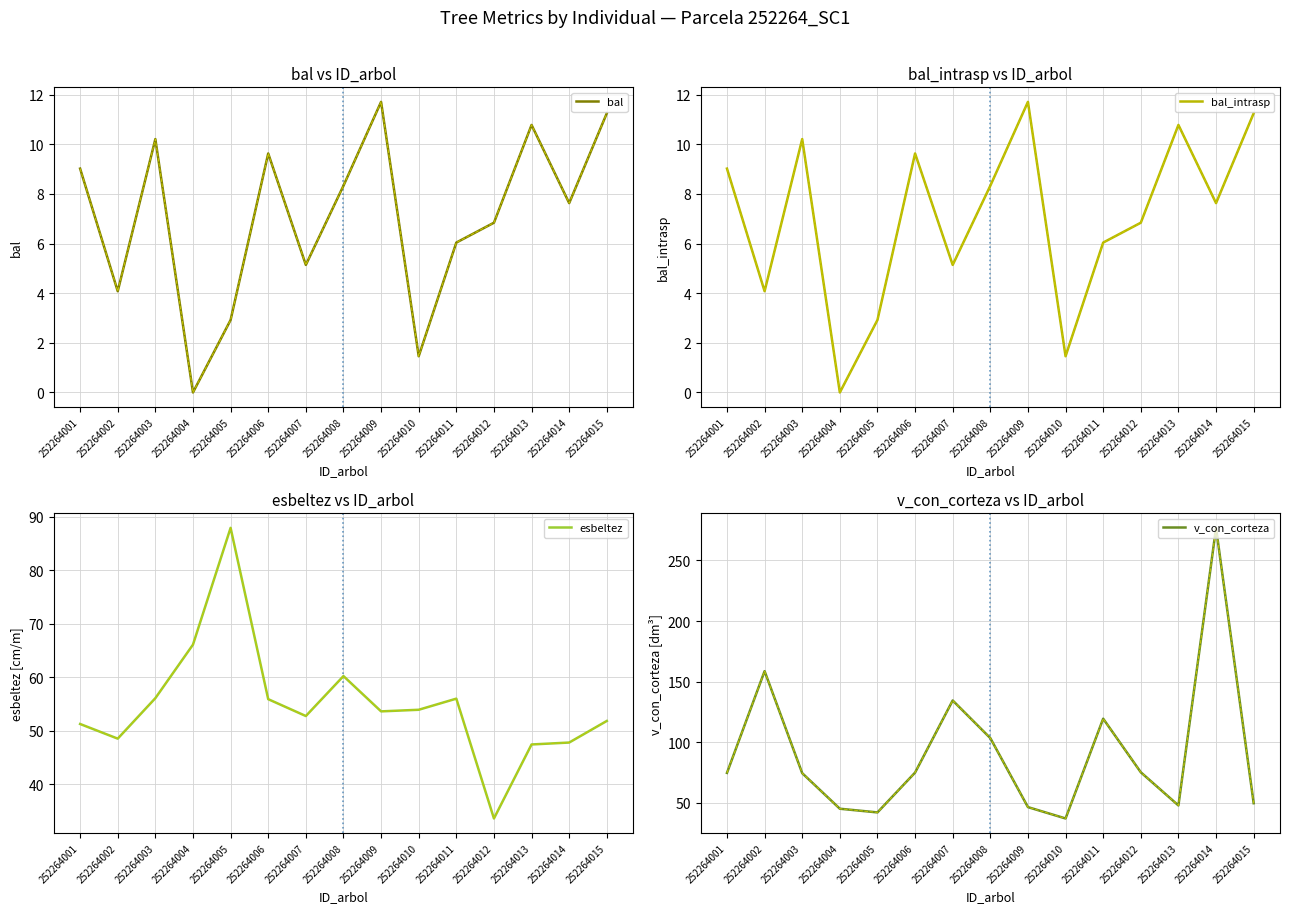

Which series changed the most between 252264010 and 252264015?

v_con_corteza